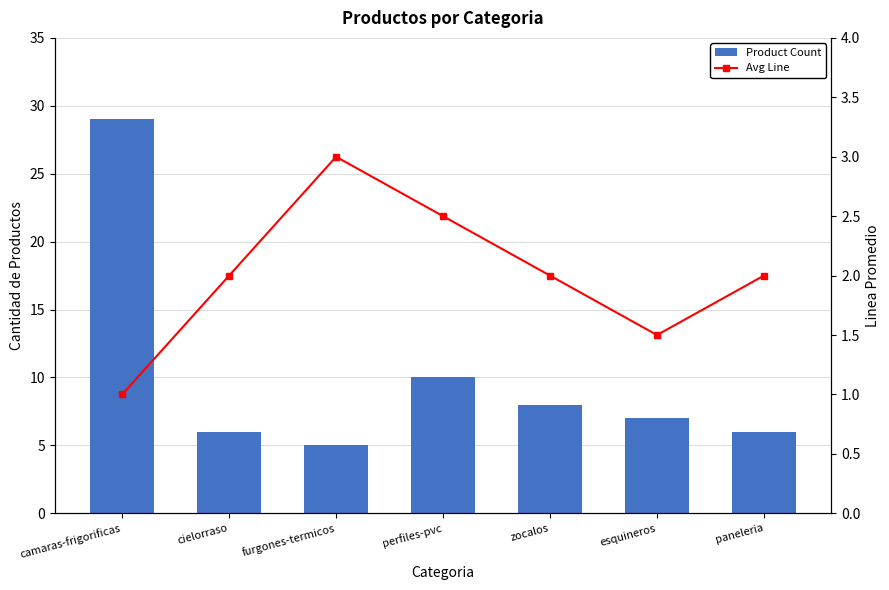

What value does the Avg Line series have at esquineros?

1.5